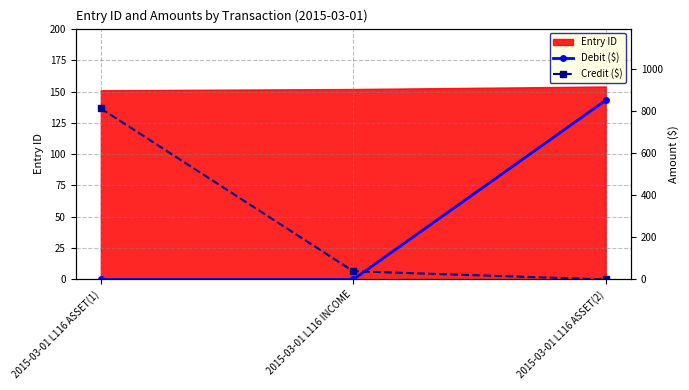

What is the difference between the Credit ($) values at 2015-03-01 L116 ASSET(1) and 2015-03-01 L116 ASSET(2)?

813.9